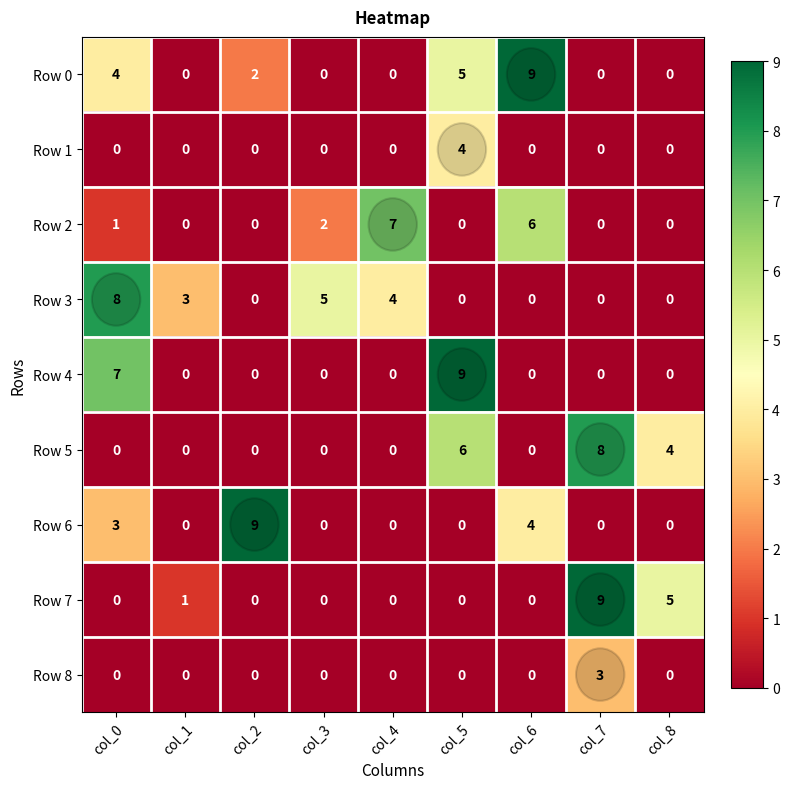

What is the spread (max minus min) of values at col_2?

9